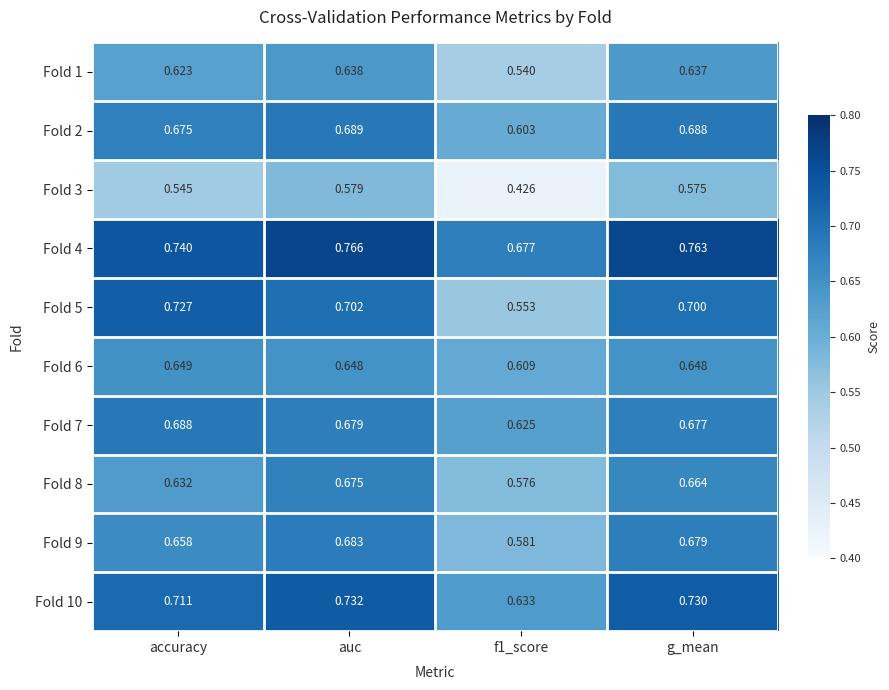

Which category has the highest value across all series?

auc